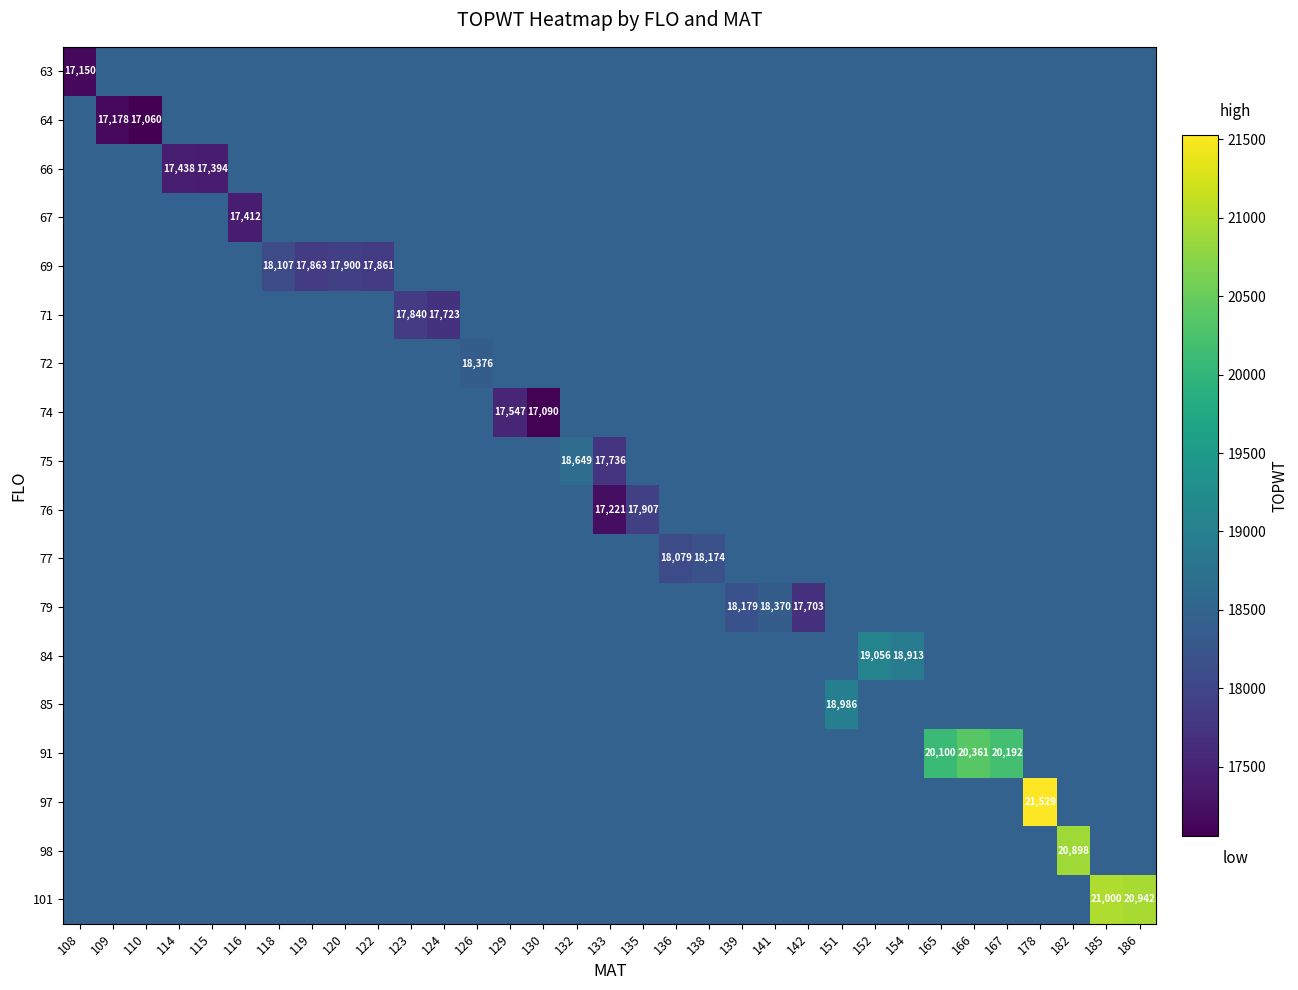

At how many categories does at least one series exceed 17158?

33